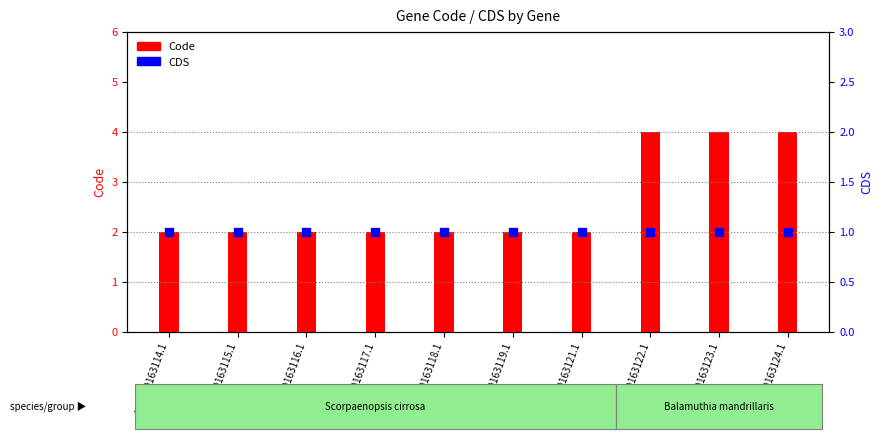

Which series has the largest total across all categories?

Code